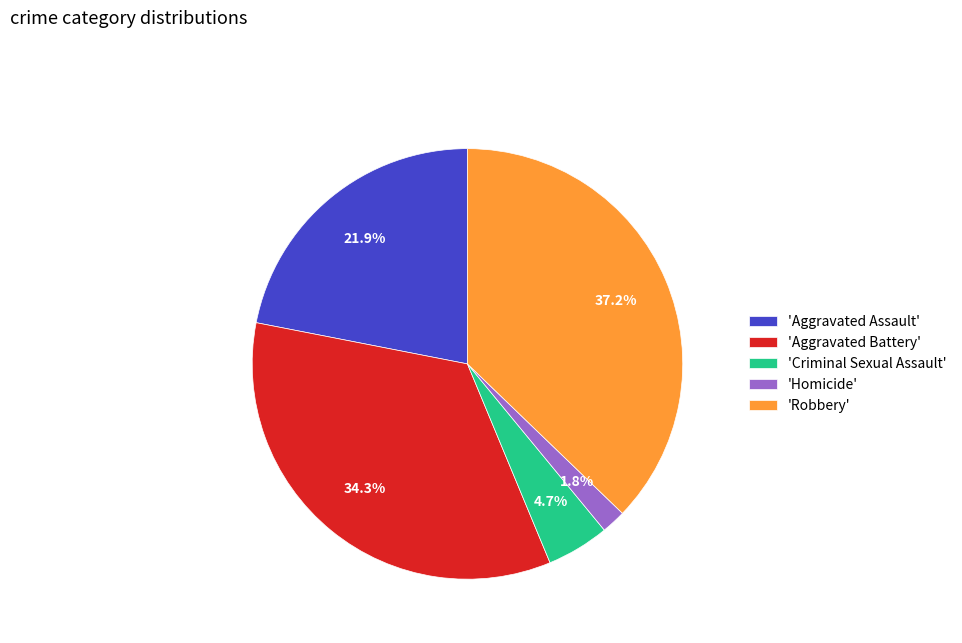

Which has a higher value, 'Homicide' or 'Criminal Sexual Assault'?

'Criminal Sexual Assault'